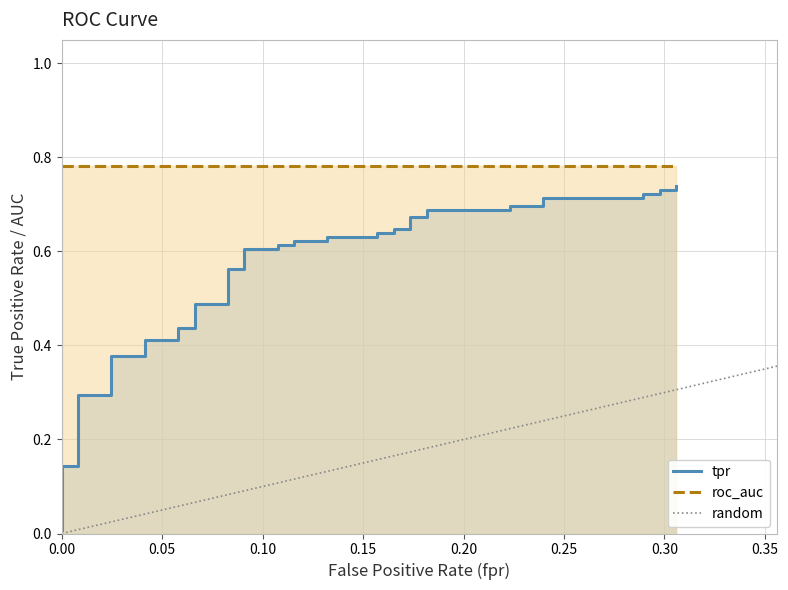

Is it true that tpr equals 0.3 at 34?

False